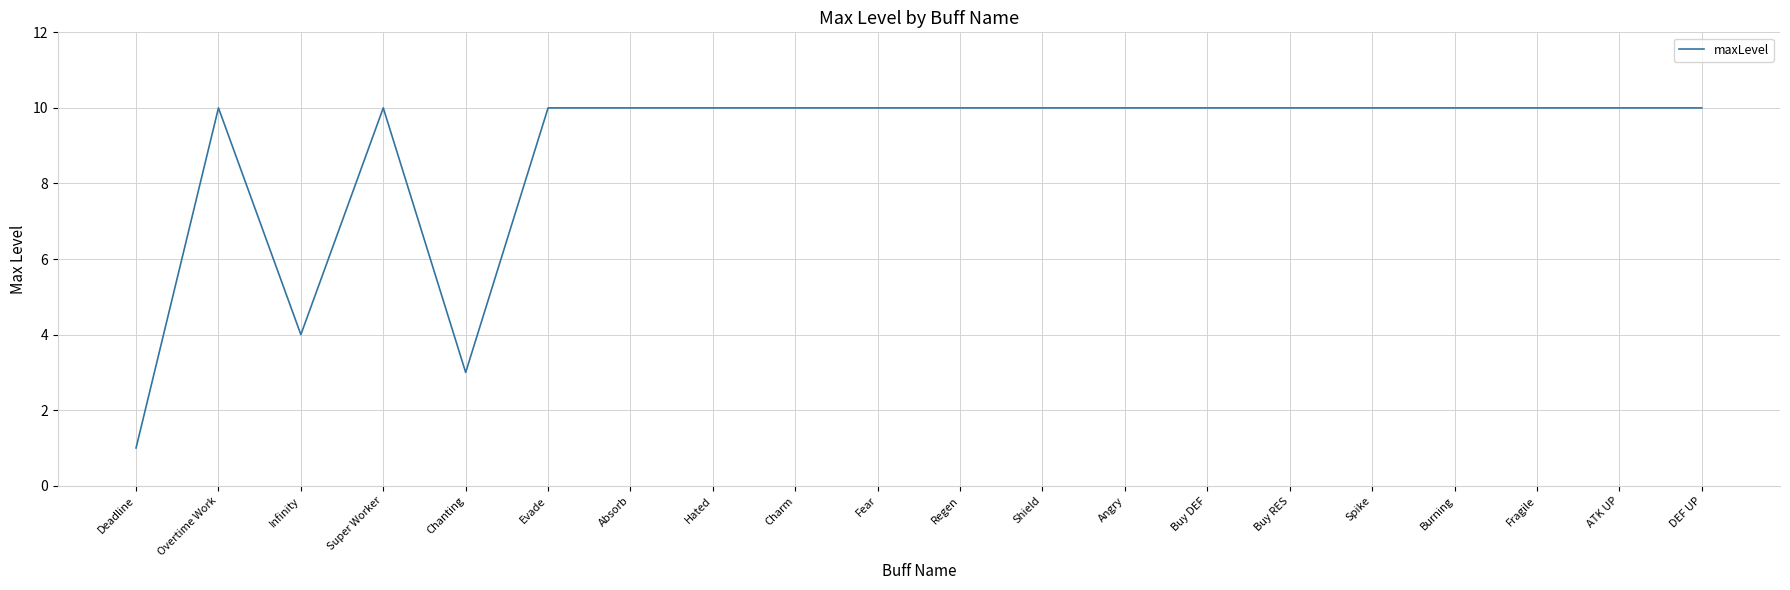

Approximately how many times larger is the value at Chanting compared to Hated?

0.3